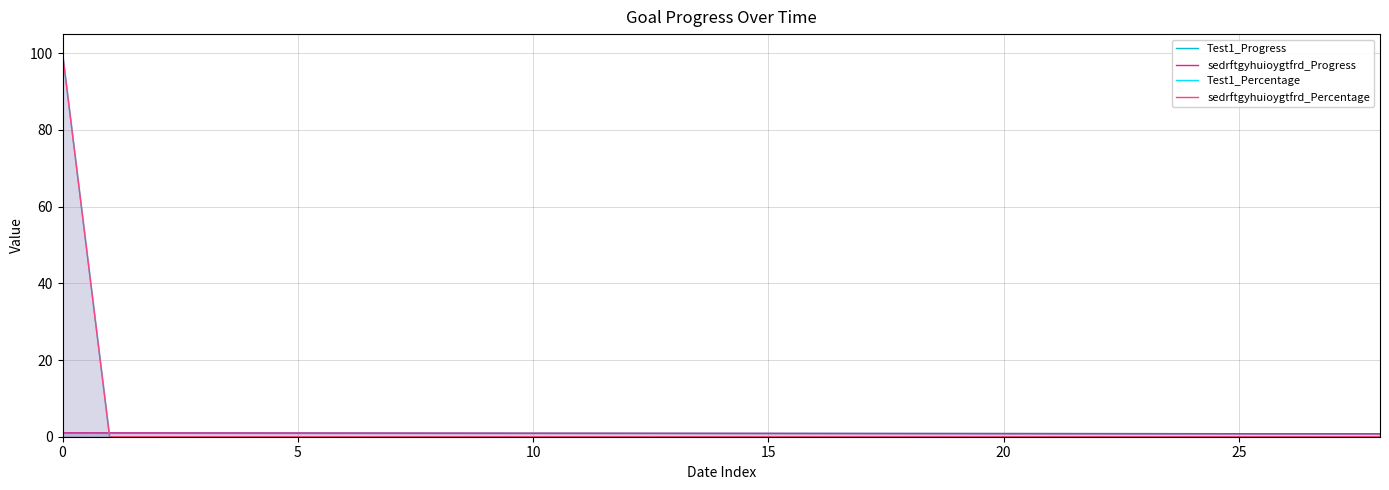

Reading left to right, extract all data points from this chart.

Test1_Progress: 1.0	1.0	1.0	1.0	1.0	1.0	1.0	0.9	0.9	0.9	0.9	0.9	0.9	0.9	0.9	0.9	0.9	0.9	0.8	0.8	0.8	0.8	0.8	0.8	0.8	0.8	0.8	0.8	0.8
sedrftgyhuioygtfrd_Progress: 1.0	1.0	1.0	1.0	1.0	1.0	1.0	0.9	0.9	0.9	0.9	0.9	0.9	0.9	0.9	0.9	0.9	0.9	0.8	0.8	0.8	0.8	0.8	0.8	0.8	0.8	0.8	0.8	0.8
Test1_Percentage: 100.0	0.0	0.0	0.0	0.0	0.0	0.0	0.0	0.0	0.0	0.0	0.0	0.0	0.0	0.0	0.0	0.0	0.0	0.0	0.0	0.0	0.0	0.0	0.0	0.0	0.0	0.0	0.0	0.0
sedrftgyhuioygtfrd_Percentage: 100.0	0.0	0.0	0.0	0.0	0.0	0.0	0.0	0.0	0.0	0.0	0.0	0.0	0.0	0.0	0.0	0.0	0.0	0.0	0.0	0.0	0.0	0.0	0.0	0.0	0.0	0.0	0.0	0.0